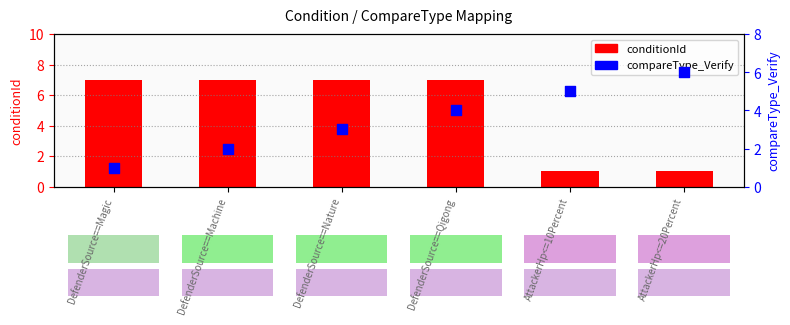

What is the total value across all series at AttackerHp<=10Percent?

6